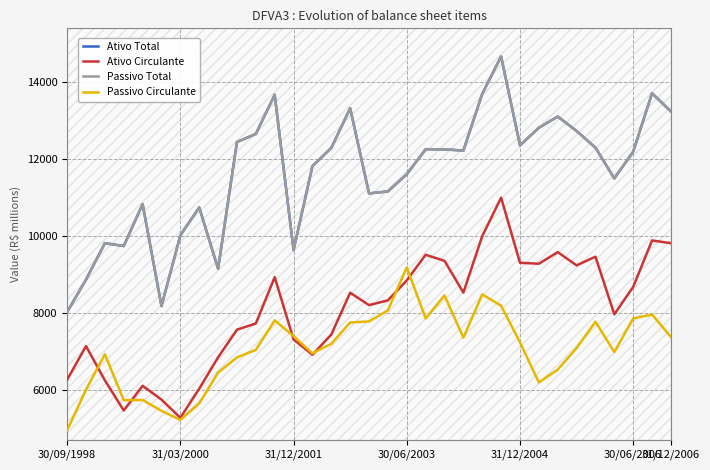

The value of Passivo Total at 25 is 12812. True or false?

True